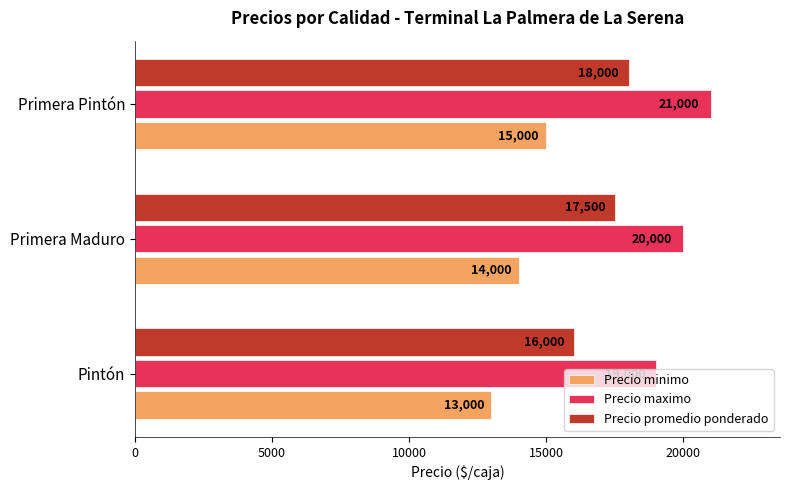

At which category is the sum across all series the highest?

Primera Pintón